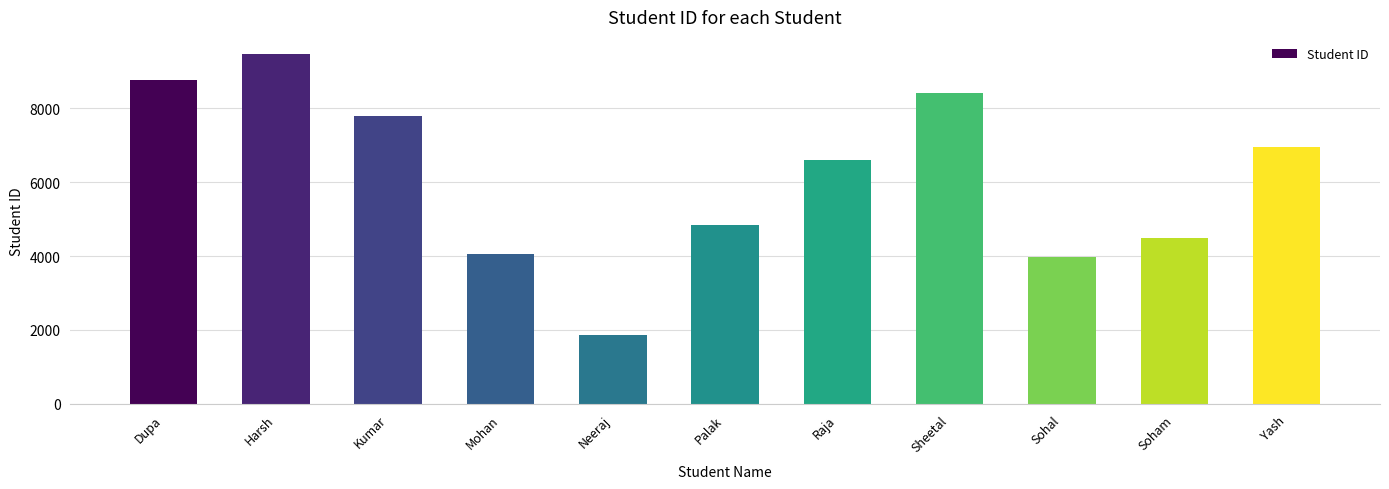

Where is the data nearest to the value 5663?

Palak